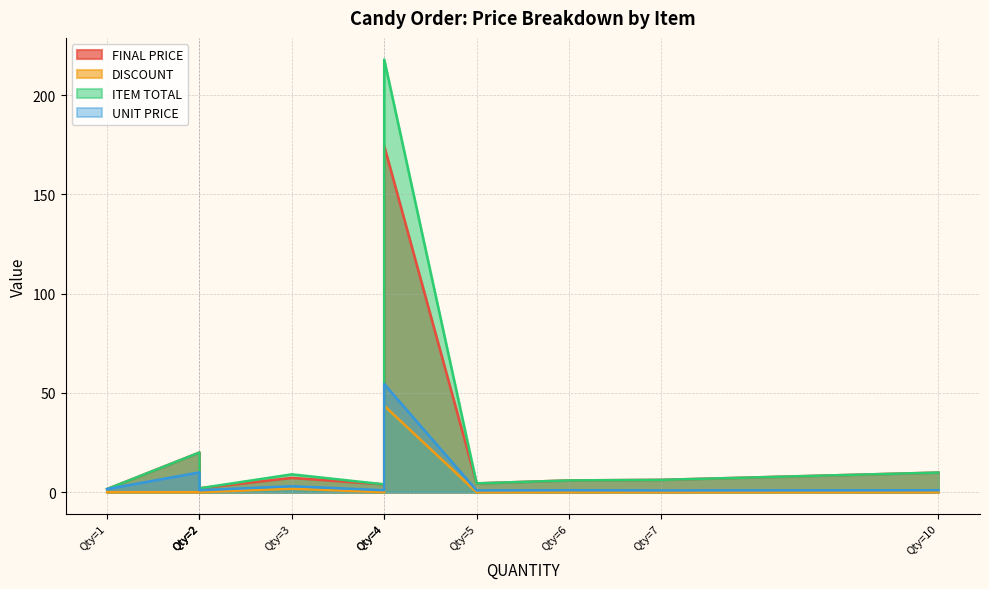

True or false: ITEM TOTAL has a value of 325.3 at Kit Kat.

False